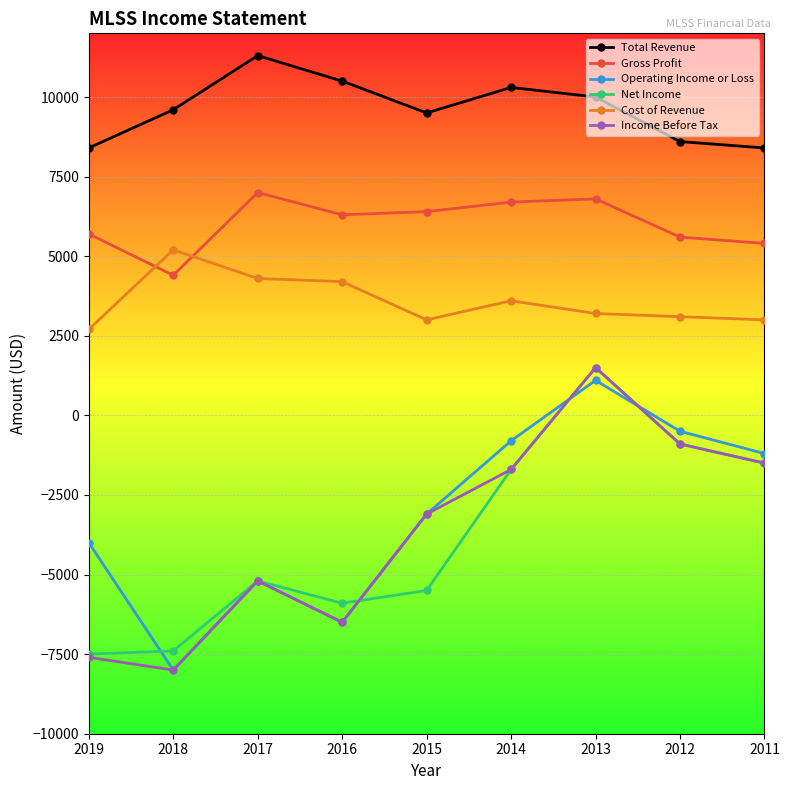

Which series has the largest total across all categories?

Total Revenue